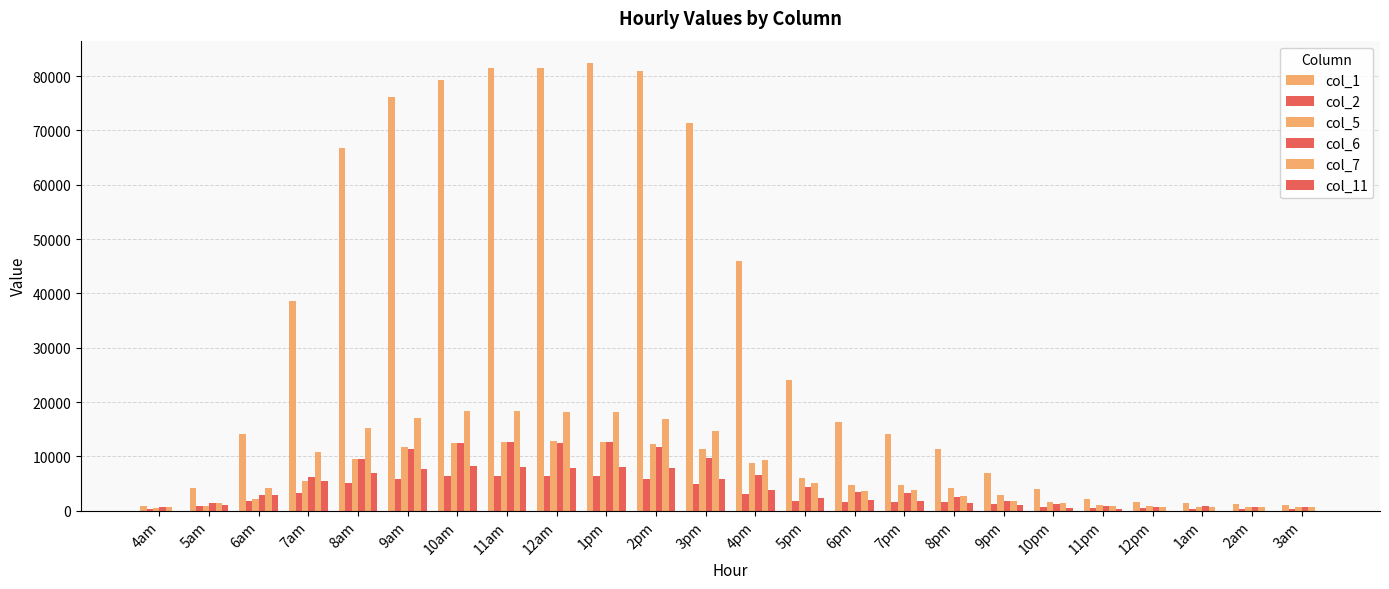

Reading left to right, transcribe all the data shown in this chart.

col_1: 937.2	4118.0	14200.0	38652.4	66853.6	76225.6	79378.0	81422.8	81479.6	82416.8	80883.2	71369.2	45894.4	24140.0	16301.6	14058.0	11303.2	7014.8	4032.8	2215.2	1562.0	1363.2	1192.8	1079.2
col_2: 369.2	766.8	1817.6	3237.6	5140.4	5878.8	6446.8	6361.6	6333.2	6304.8	5850.4	4998.4	3152.4	1846.0	1675.6	1590.4	1505.2	1164.4	710.0	482.8	426.0	369.2	369.2	369.2
col_5: 568.0	937.2	2130.0	5538.0	9457.2	11644.0	12496.0	12666.4	12808.4	12638.0	12212.0	11388.4	8775.6	6049.2	4799.6	4771.2	4089.6	2811.6	1647.2	1050.8	880.4	738.4	681.6	624.8
col_6: 710.0	1391.6	2868.4	6134.4	9457.2	11388.4	12496.0	12723.2	12410.8	12581.2	11672.4	9741.2	6503.6	4288.4	3521.6	3180.8	2556.0	1789.2	1221.2	852.0	738.4	766.8	710.0	653.2
col_7: 596.4	1391.6	4089.6	10735.2	15222.4	17068.4	18261.2	18431.6	18176.0	18119.2	16954.8	14597.6	9400.4	5055.2	3606.8	3720.4	2641.2	1817.6	1391.6	937.2	710.0	681.6	624.8	596.4
col_11: 0.0	1022.4	2840.0	5481.2	6844.4	7611.2	8236.0	8122.4	7923.6	8094.0	7923.6	5765.2	3748.8	2357.2	2016.4	1732.4	1363.2	965.6	482.8	340.8	0.0	0.0	0.0	0.0